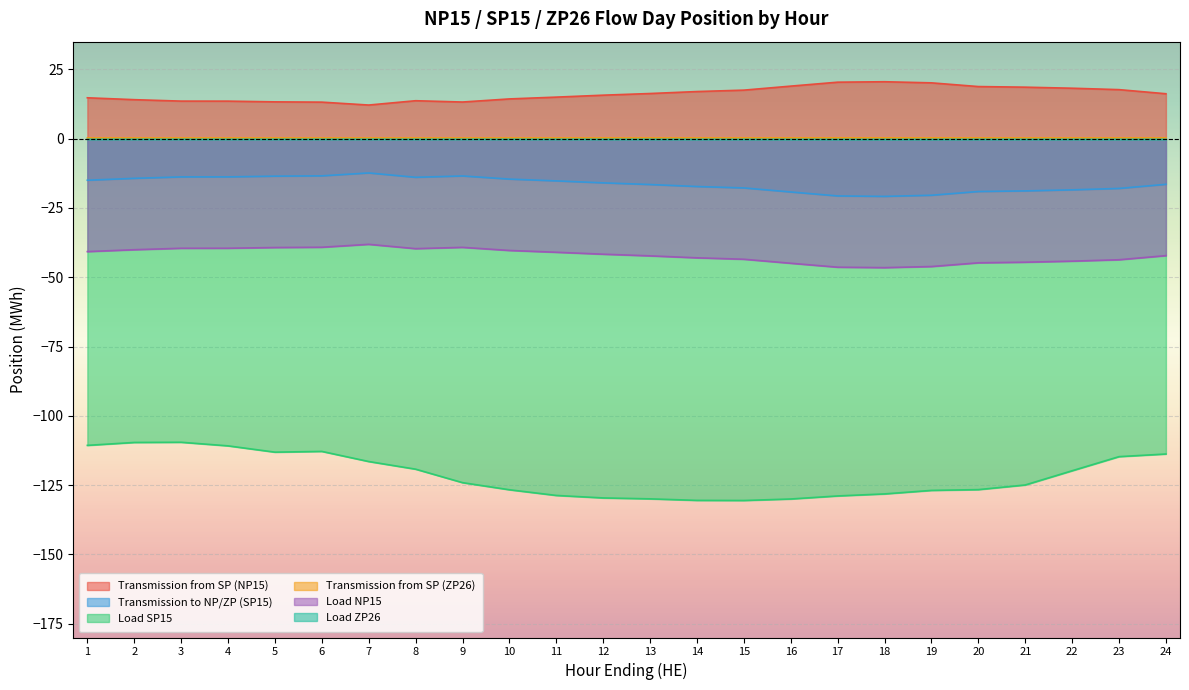

What is the greatest value displayed?

20.5